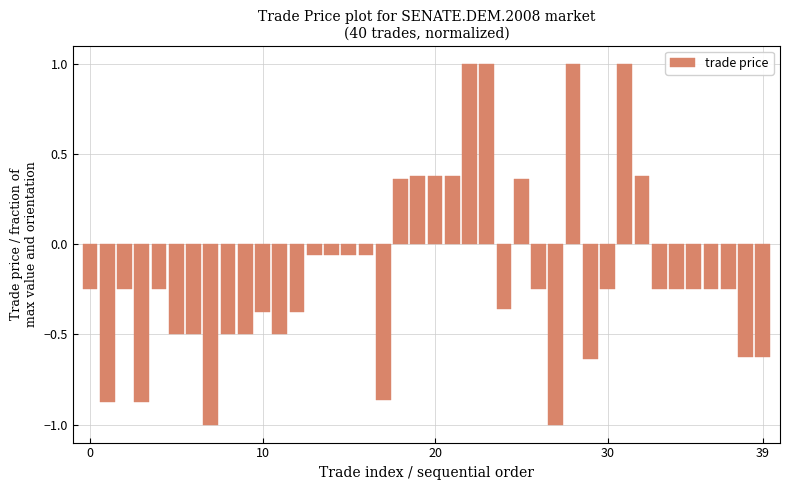

Does the chart contain stacked bars?

No